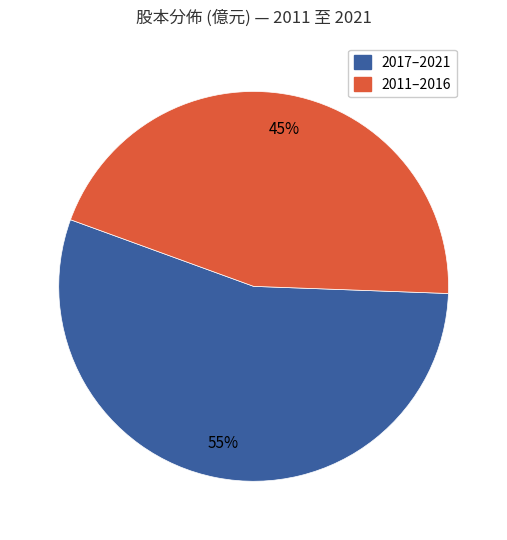

How many slices are in this pie chart?

2